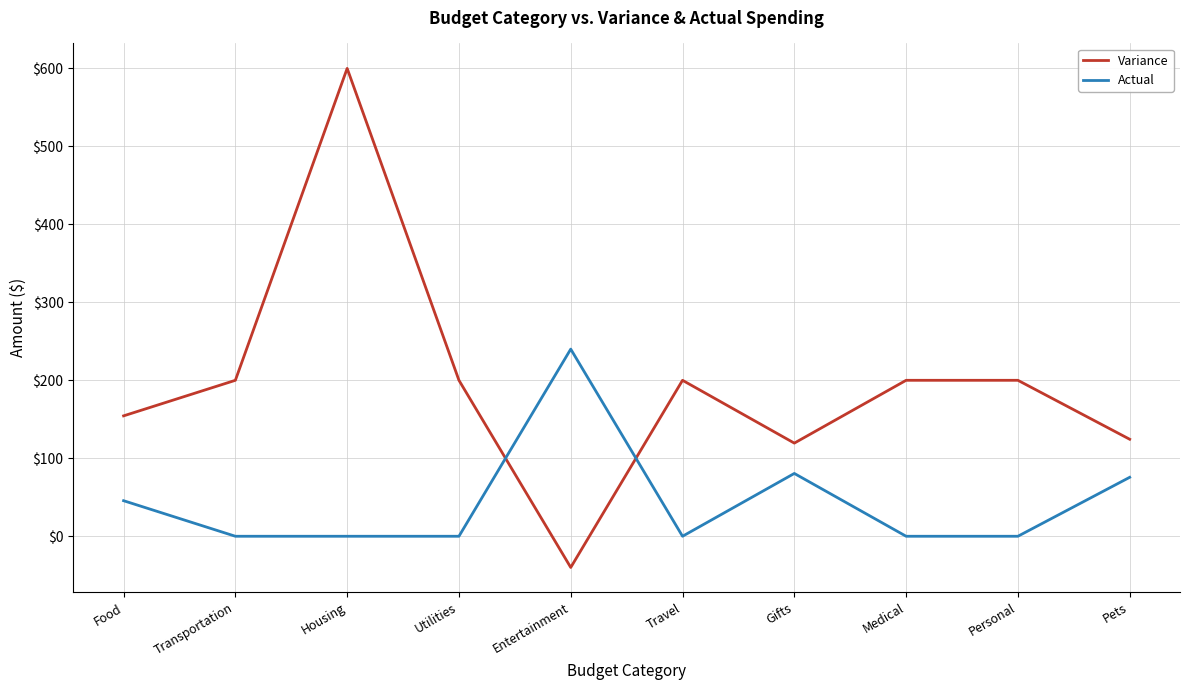

The Variance series shows 244.3 at Food. True or false?

False